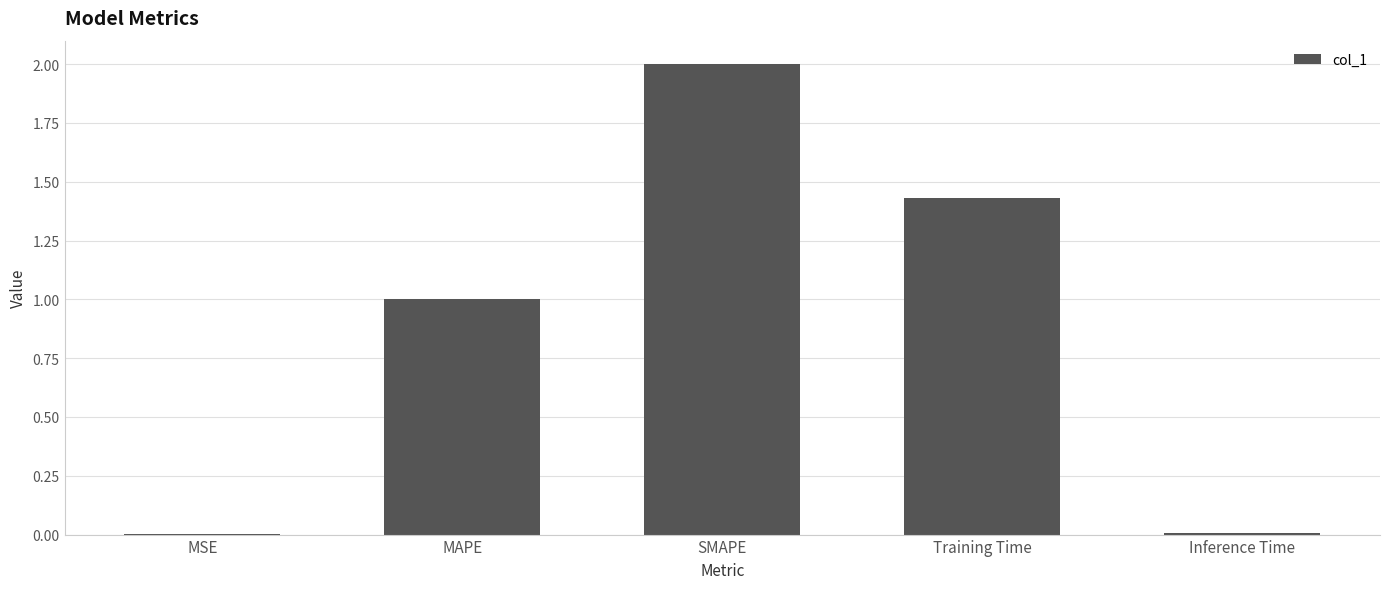

What is the sum of all values?

4.4